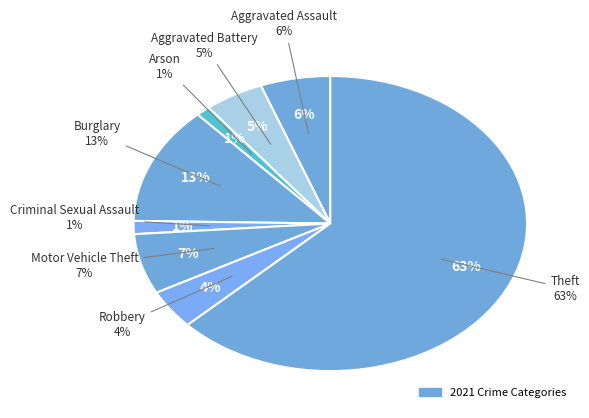

True or false: Theft accounts for 63% of the total.

True